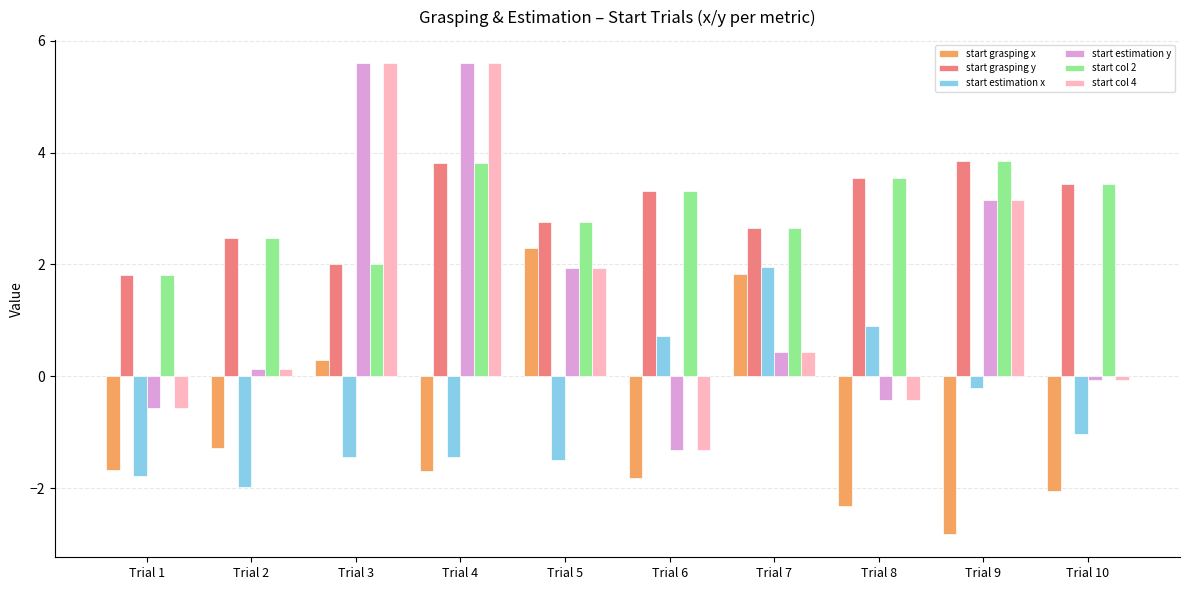

Between Trial 1 and Trial 7, which series saw the biggest shift?

start estimation x